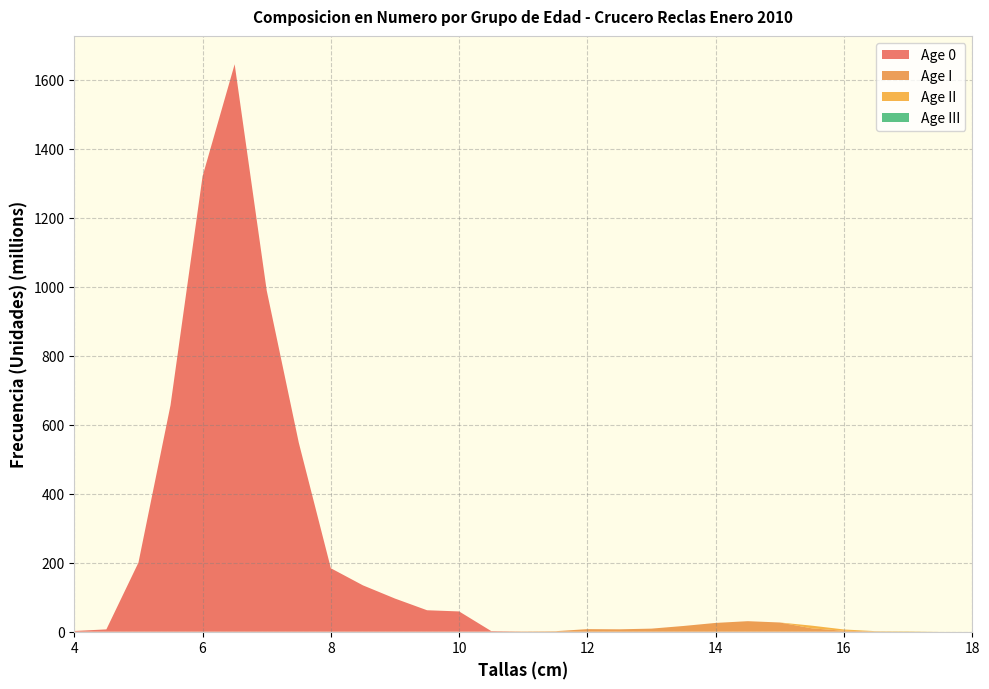

Reading left to right, transcribe all the data shown in this chart.

Age 0: 2084469.5	6679367.5	200213967.3	656316622.8	1320191522.6	1644507494.3	988557684.4	547717224.5	183880865.8	134333813.6	96022022.1	62137449.6	58722525.9	1823166.5	257218.3	0.0	0.0	0.0	0.0	0.0	0.0	0.0	0.0	0.0	0.0	0.0	0.0	0.0	0.0
Age I: 0.0	0.0	0.0	0.0	0.0	0.0	0.0	0.0	0.0	0.0	0.0	0.0	0.0	0.0	771654.9	1416609.1	7457830.2	6906451.4	8899966.2	16611276.9	25440708.0	30475235.7	26706954.9	9715801.3	2576534.4	856298.5	0.0	0.0	0.0
Age II: 0.0	0.0	0.0	0.0	0.0	0.0	0.0	0.0	0.0	0.0	0.0	0.0	0.0	0.0	0.0	0.0	0.0	0.0	0.0	0.0	0.0	0.0	0.0	7772641.0	3864801.6	489313.4	1032419.7	70490.2	0.0
Age III: 0.0	0.0	0.0	0.0	0.0	0.0	0.0	0.0	0.0	0.0	0.0	0.0	0.0	0.0	0.0	0.0	0.0	0.0	0.0	0.0	0.0	0.0	0.0	0.0	0.0	122328.4	129052.5	0.0	206.0